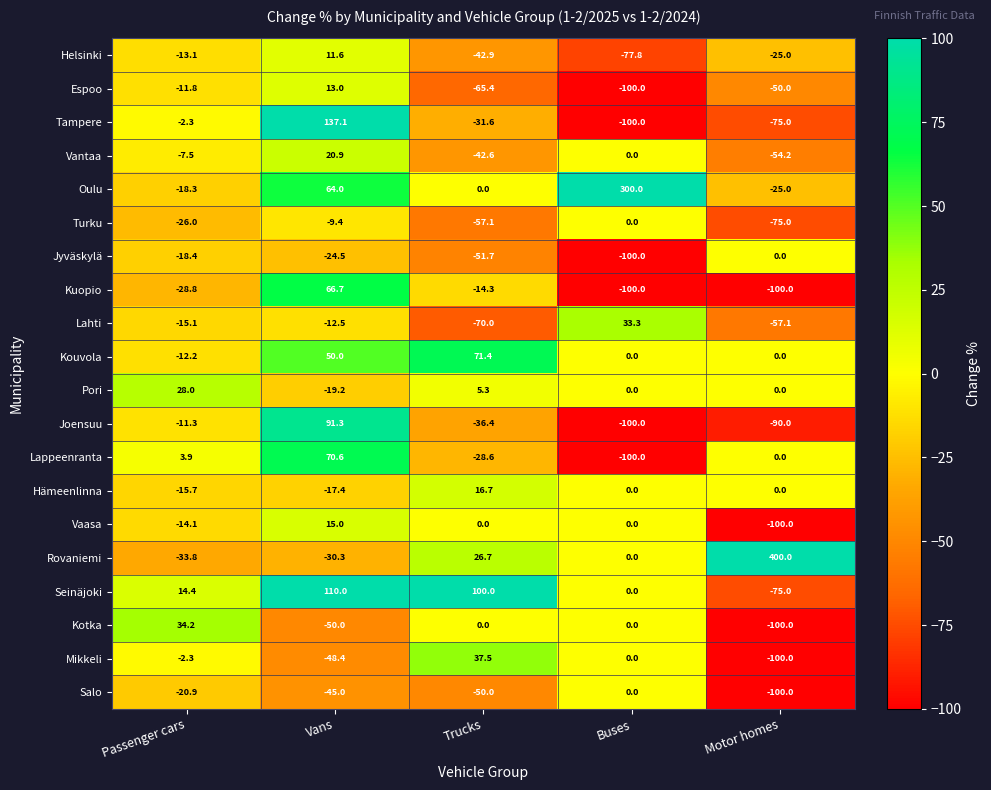

How many series are shown in this chart?

20